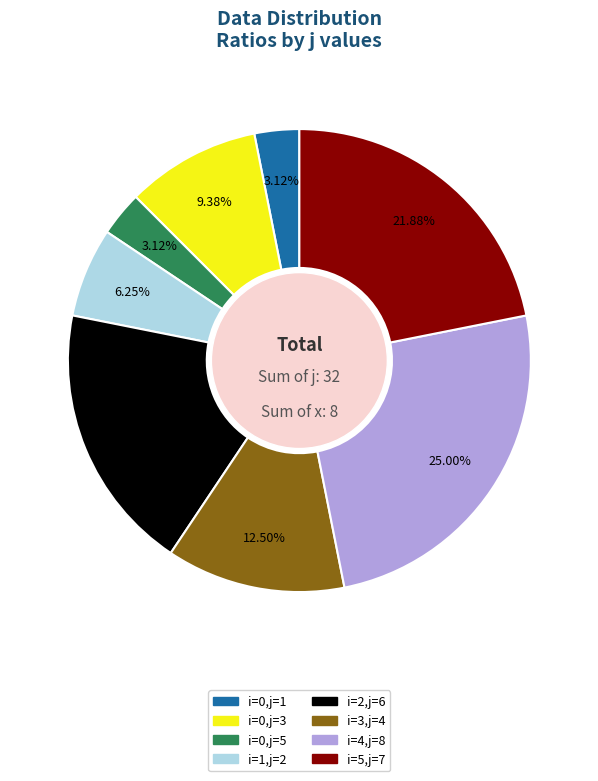

Does i=0,j=5 represent more than half of the total?

No